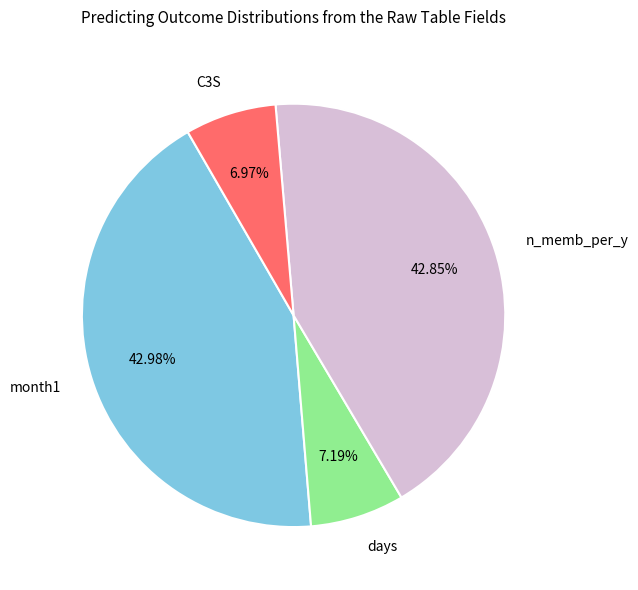

Do C3S and month1 together represent more than half of the pie?

No